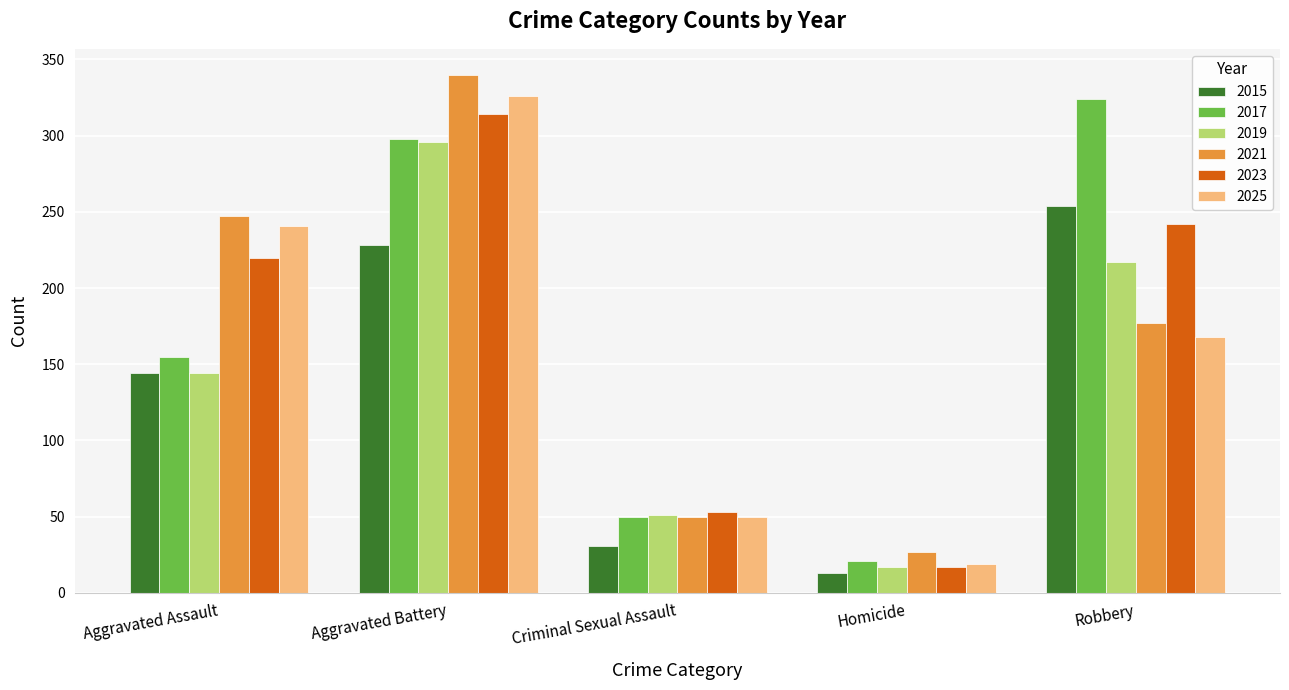

What is the sum of the 2015 values at Aggravated Assault and Homicide?

157